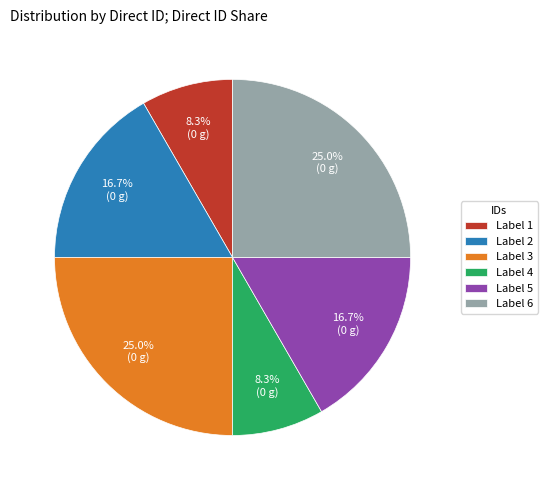

How many slices are in this pie chart?

6